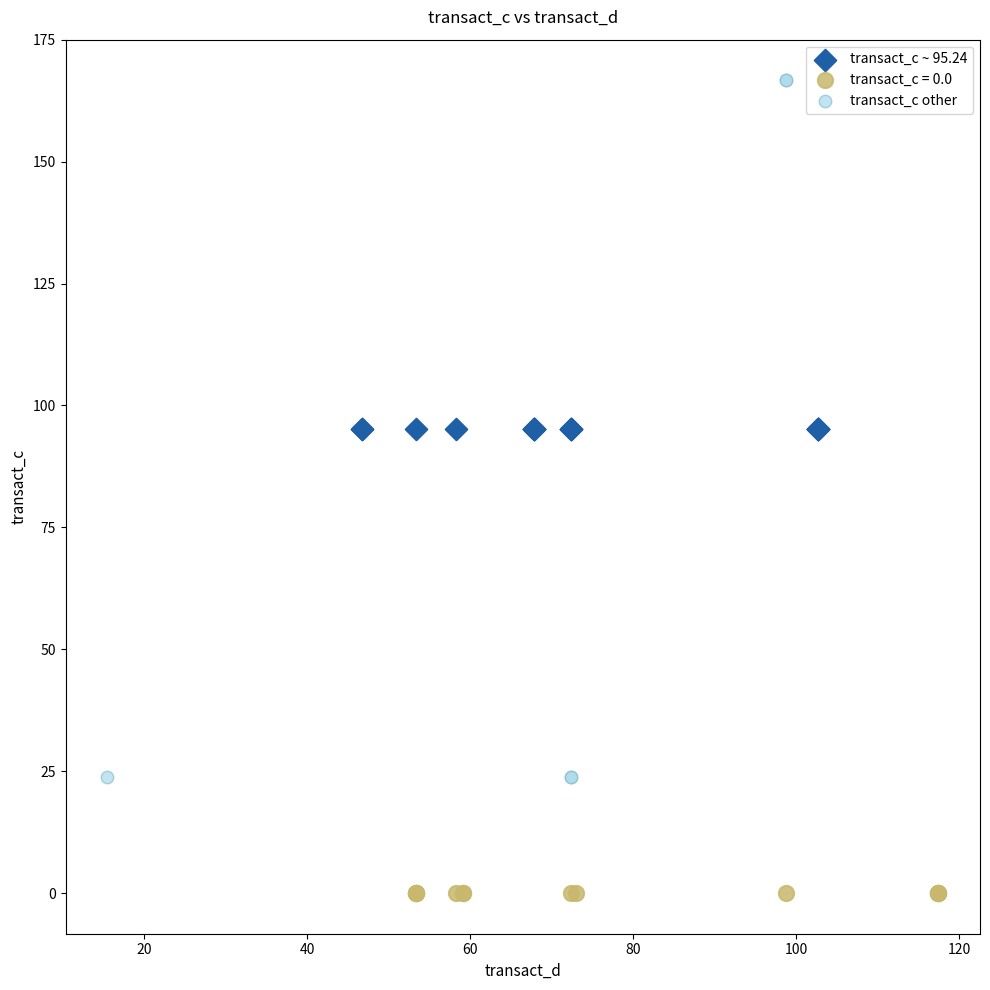

Which series reaches the maximum Y coordinate?

transact_c other